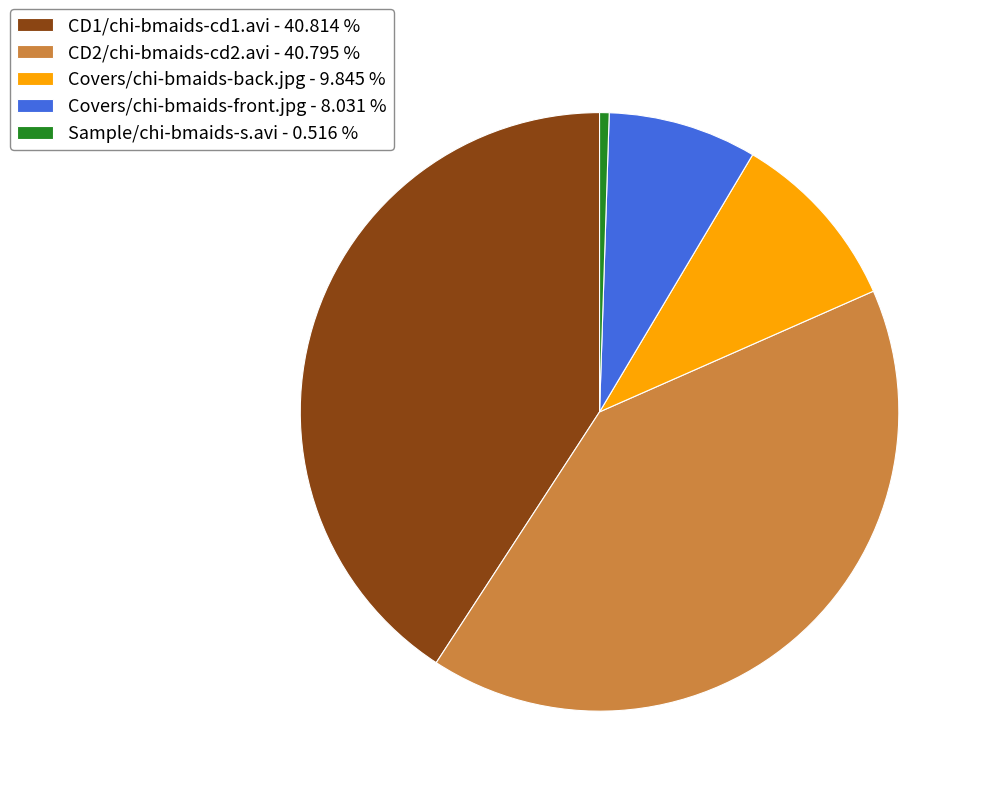

Is CD2/chi-bmaids-cd2.avi - 40.795 % the majority of the pie?

No